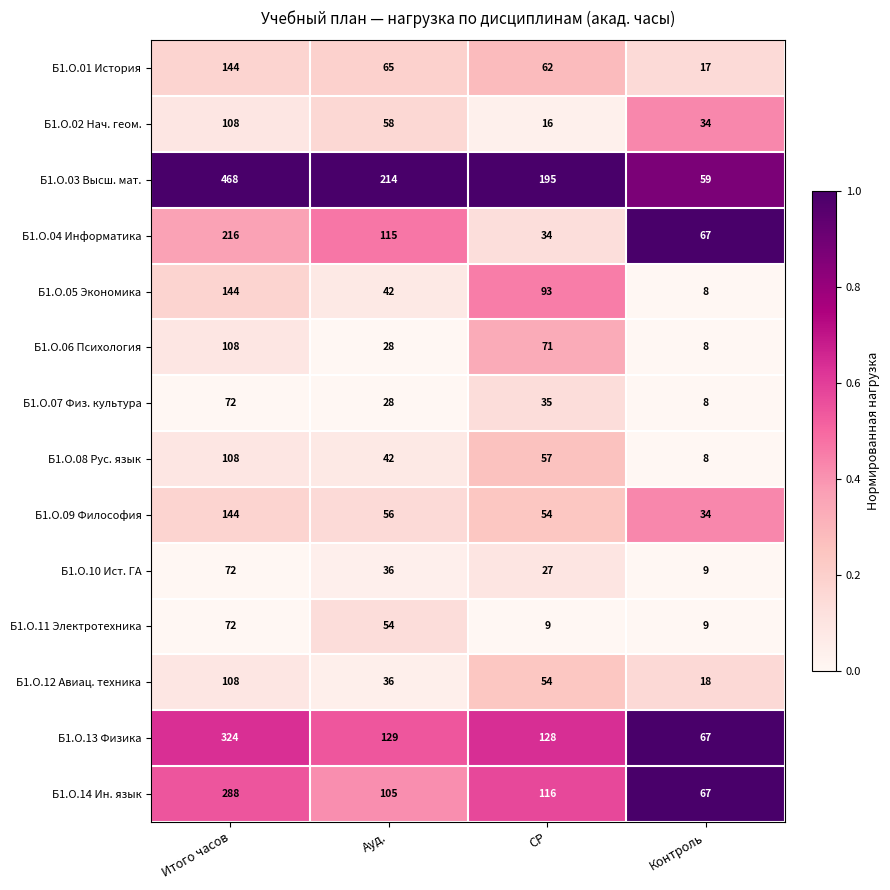

At which category is the sum across all series the highest?

Итого часов